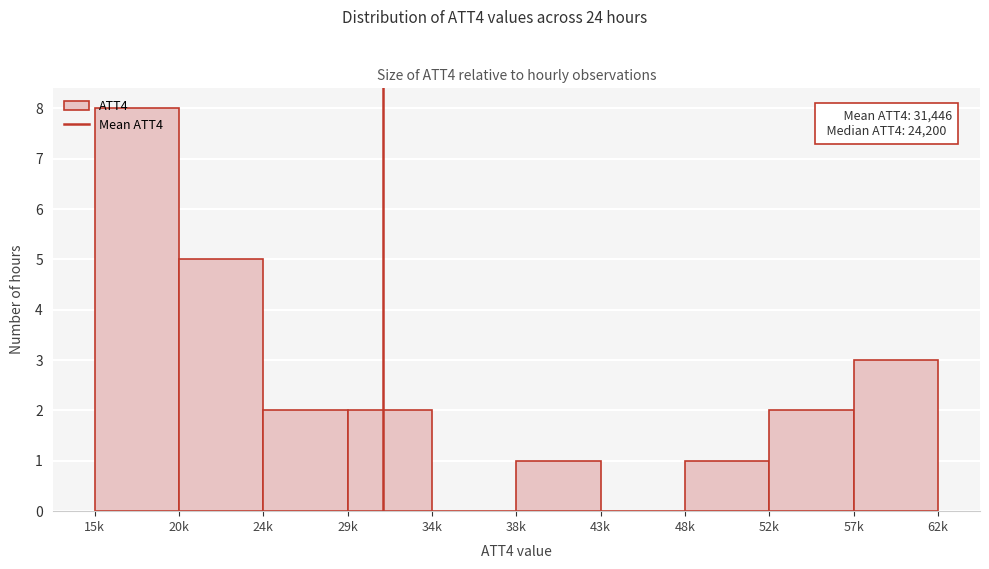

Between 52k and 15k, which is larger?

15k